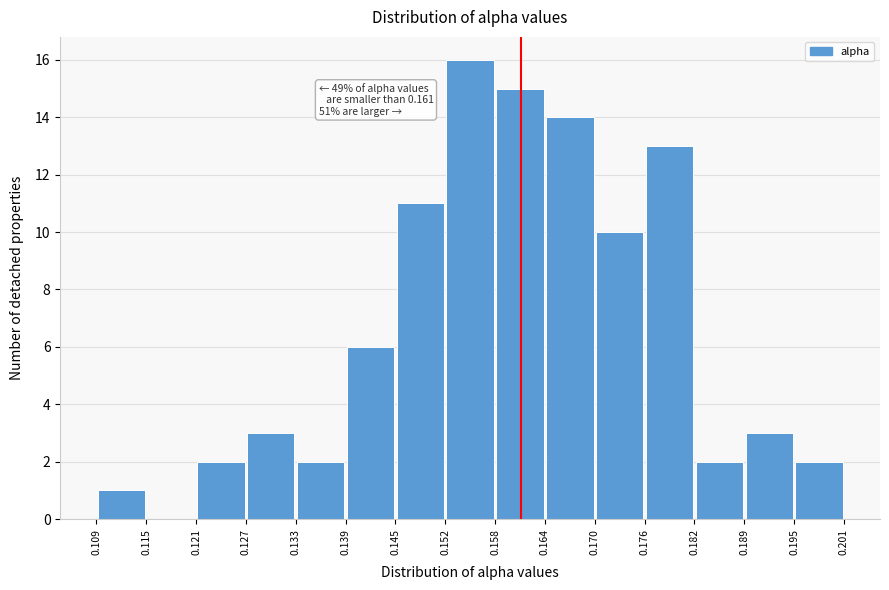

Which range on the x-axis has the tallest bar?

0.152 to 0.158